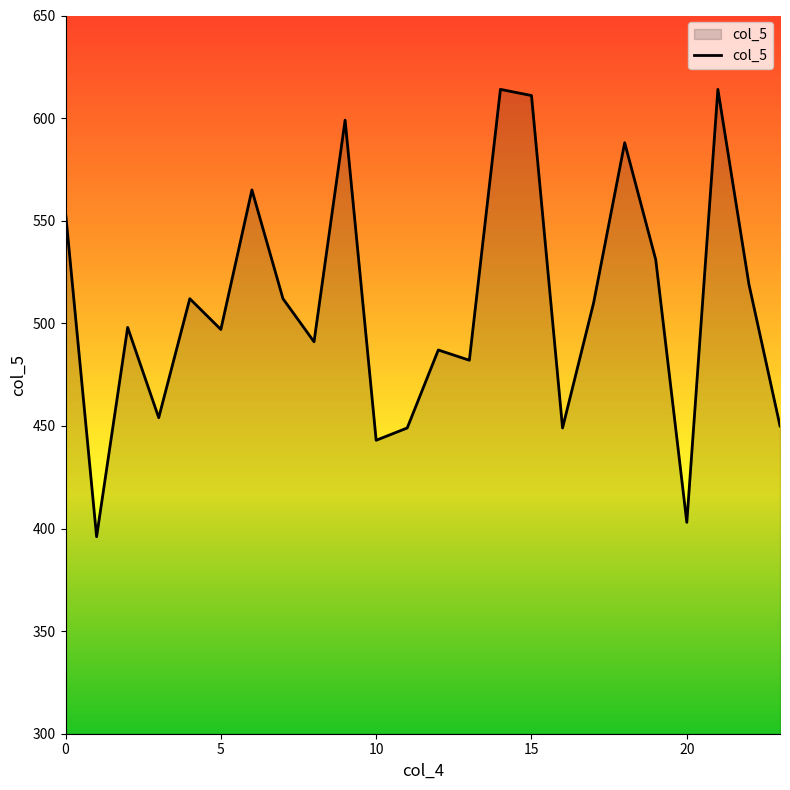

How many values are below 510?

12